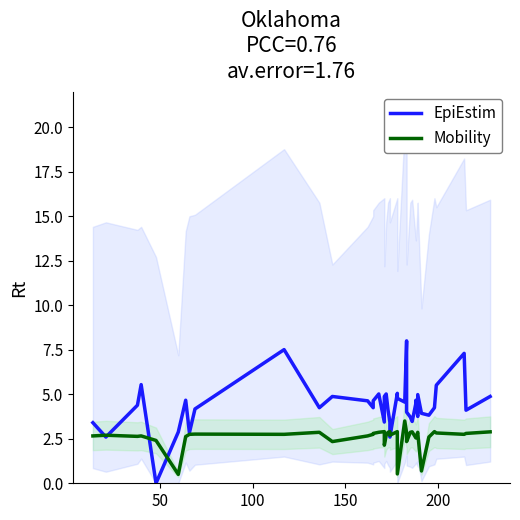

How many distinct data groups are displayed?

2